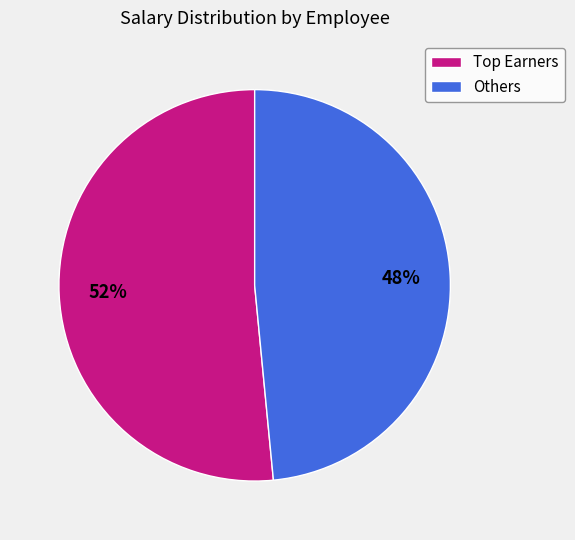

Is it true that Others is 35% of the pie?

False